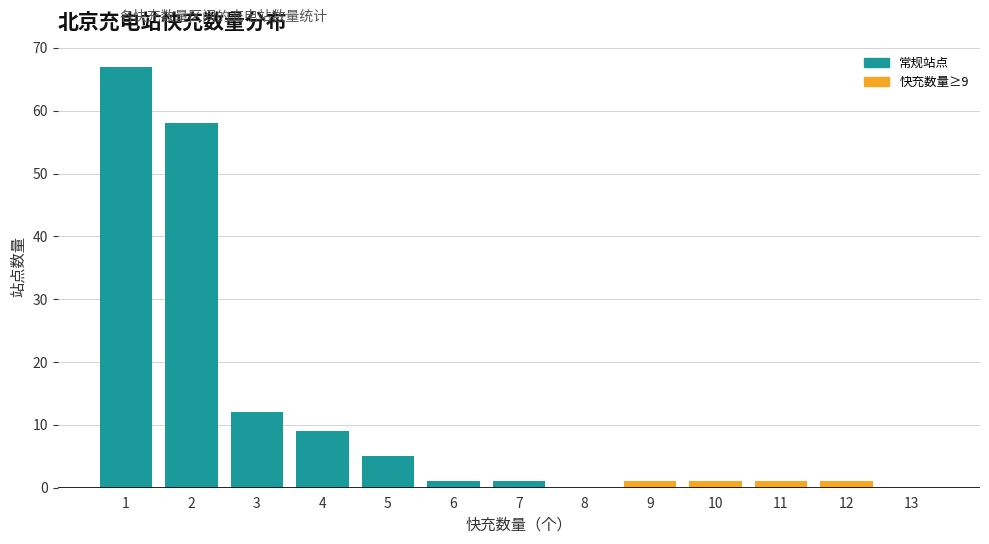

Over which range of the x-axis is the bar tallest?

0.5 to 1.5